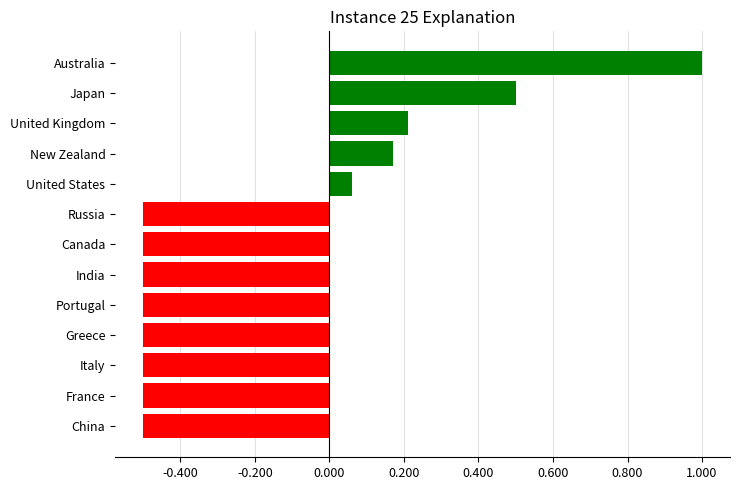

What is the minimum value shown in the chart?

-0.5